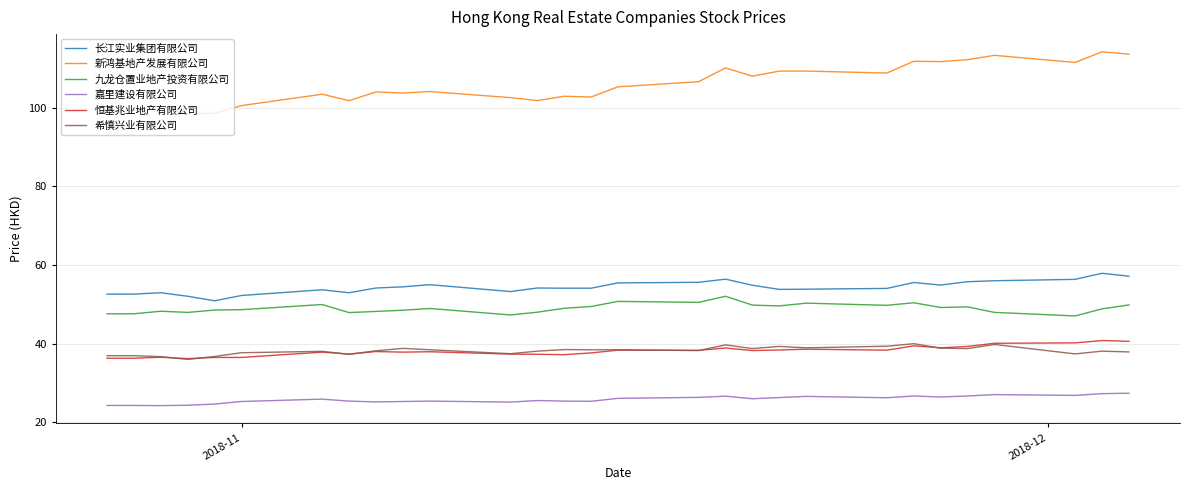

Which series has the largest range (max minus min)?

新鸿基地产发展有限公司